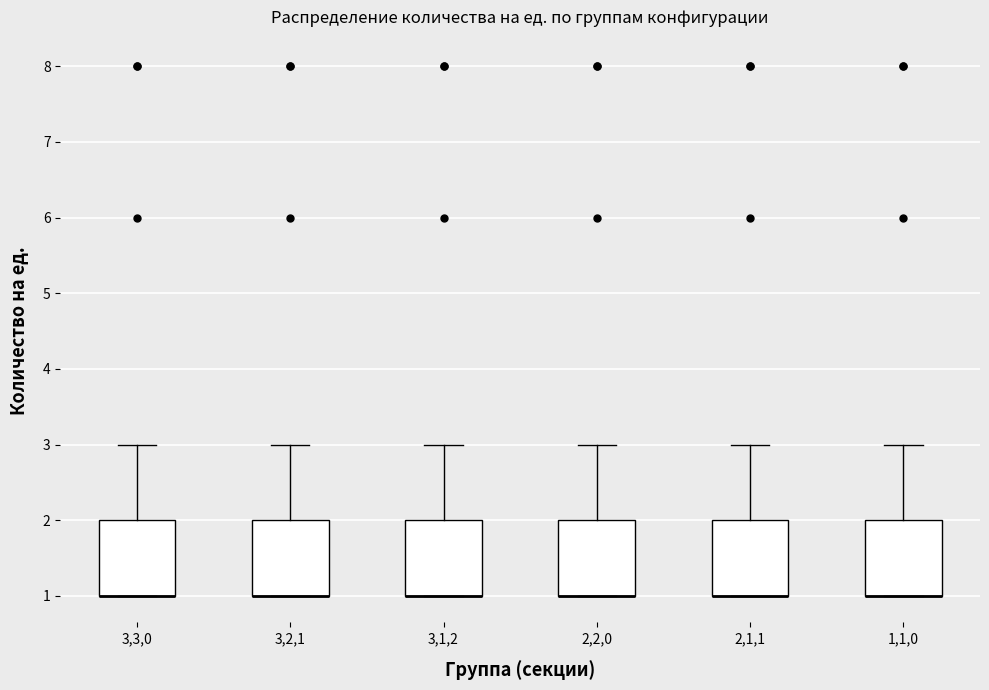

Reading left to right, transcribe this box plot: for each box, give where its median line is, the range the box spans, and where its two whiskers end, as read against the y-axis. The values are not printed on the chart, so give them approximately, as read against the axis.

3,3,0: median 1 (drawn on the box's lower edge), box 1 to 2, whiskers 1 to 3
3,2,1: median 1 (drawn on the box's lower edge), box 1 to 2, whiskers 1 to 3
3,1,2: median 1 (drawn on the box's lower edge), box 1 to 2, whiskers 1 to 3
2,2,0: median 1 (drawn on the box's lower edge), box 1 to 2, whiskers 1 to 3
2,1,1: median 1 (drawn on the box's lower edge), box 1 to 2, whiskers 1 to 3
1,1,0: median 1 (drawn on the box's lower edge), box 1 to 2, whiskers 1 to 3